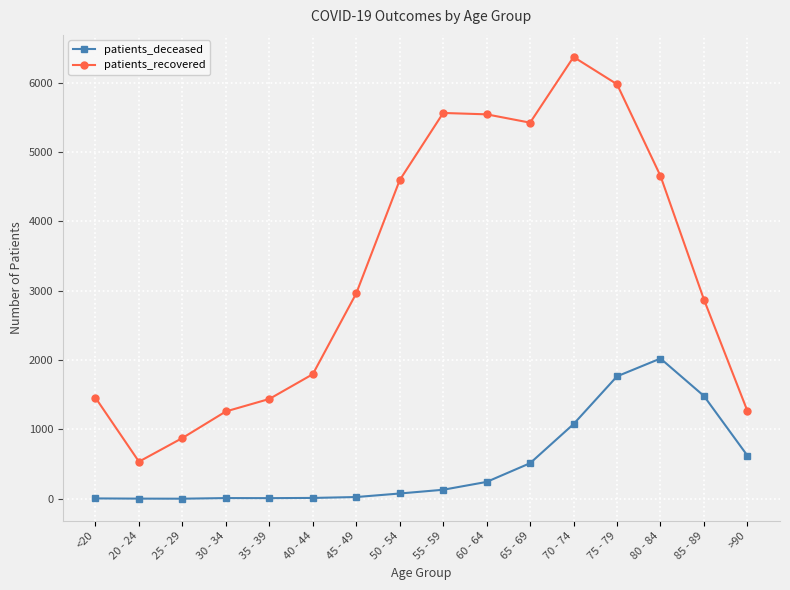

What is the difference between the patients_recovered values at >90 and 65 - 69?

4156